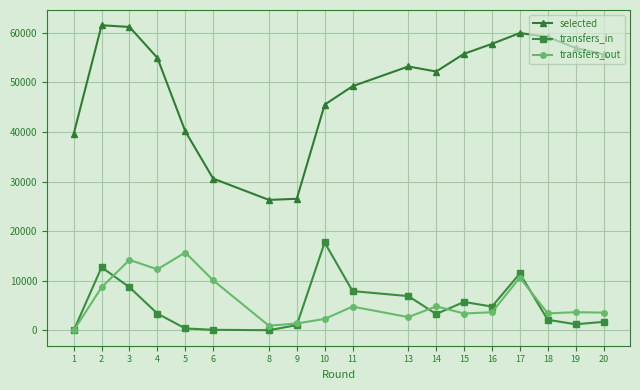

List the series in order of their peak value, lowest first.

transfers_out, transfers_in, selected